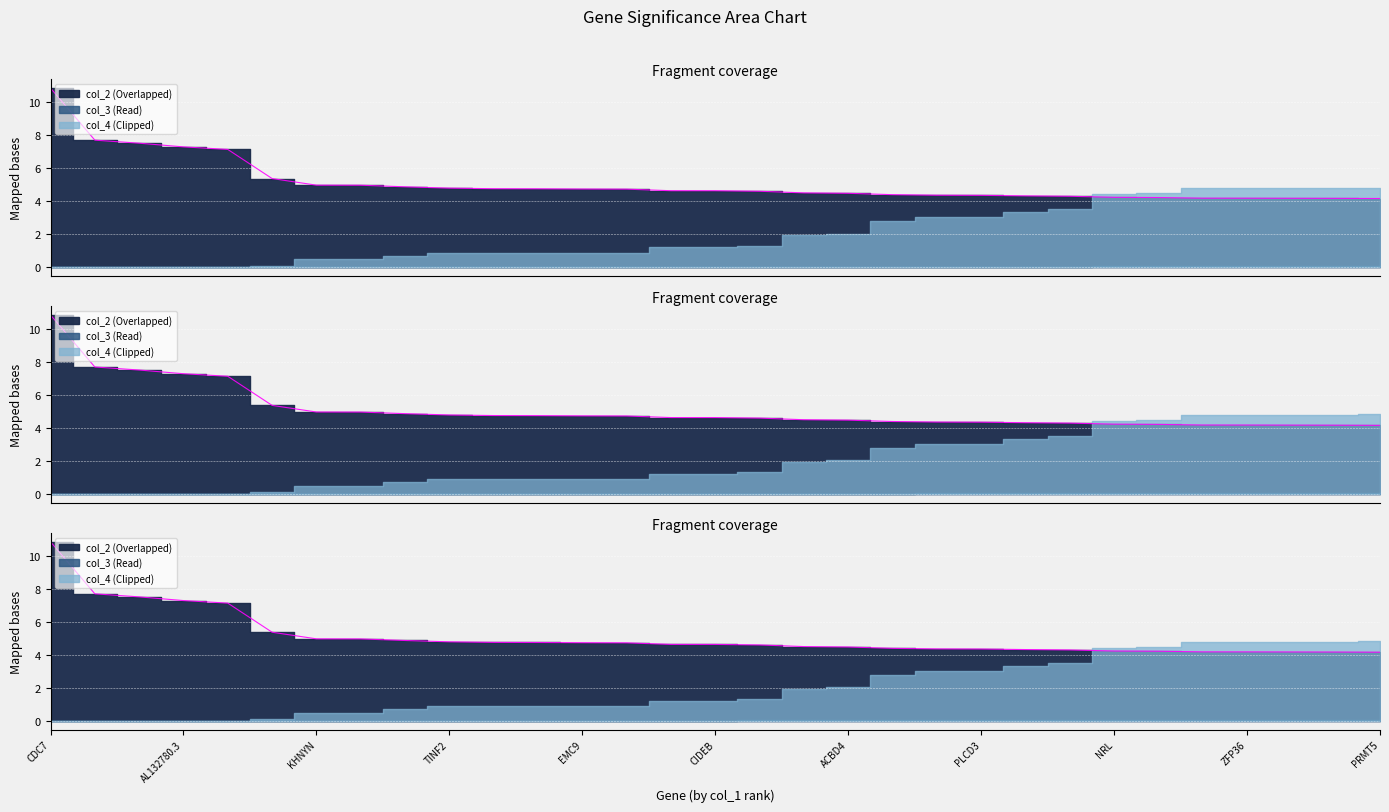

How many lines are shown in the chart?

3